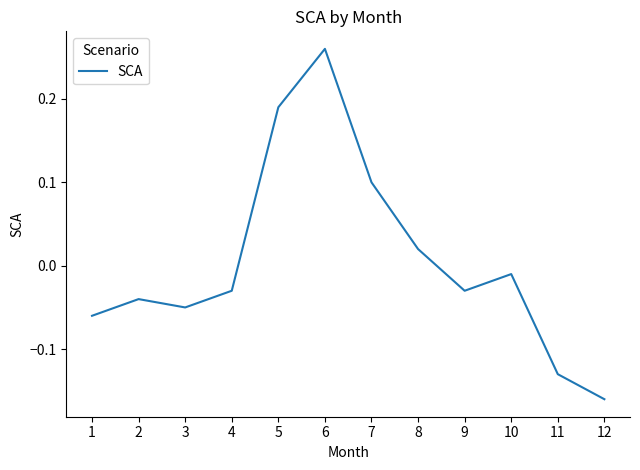

At which category does the chart reach its minimum across all series?

12